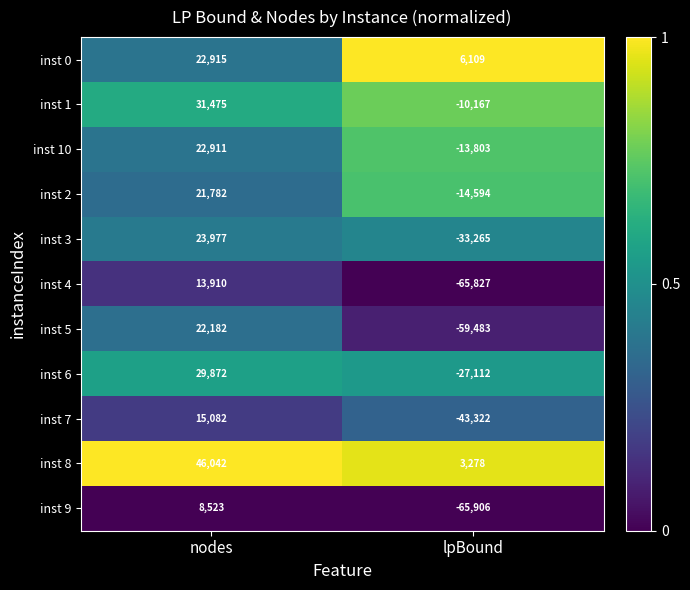

Which category has the lowest value across all series?

lpBound